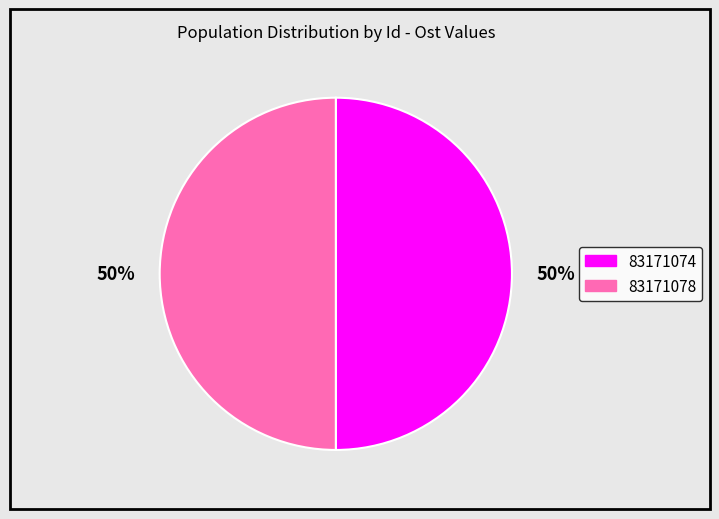

Do 83171074 and 83171078 together represent more than half of the pie?

Yes